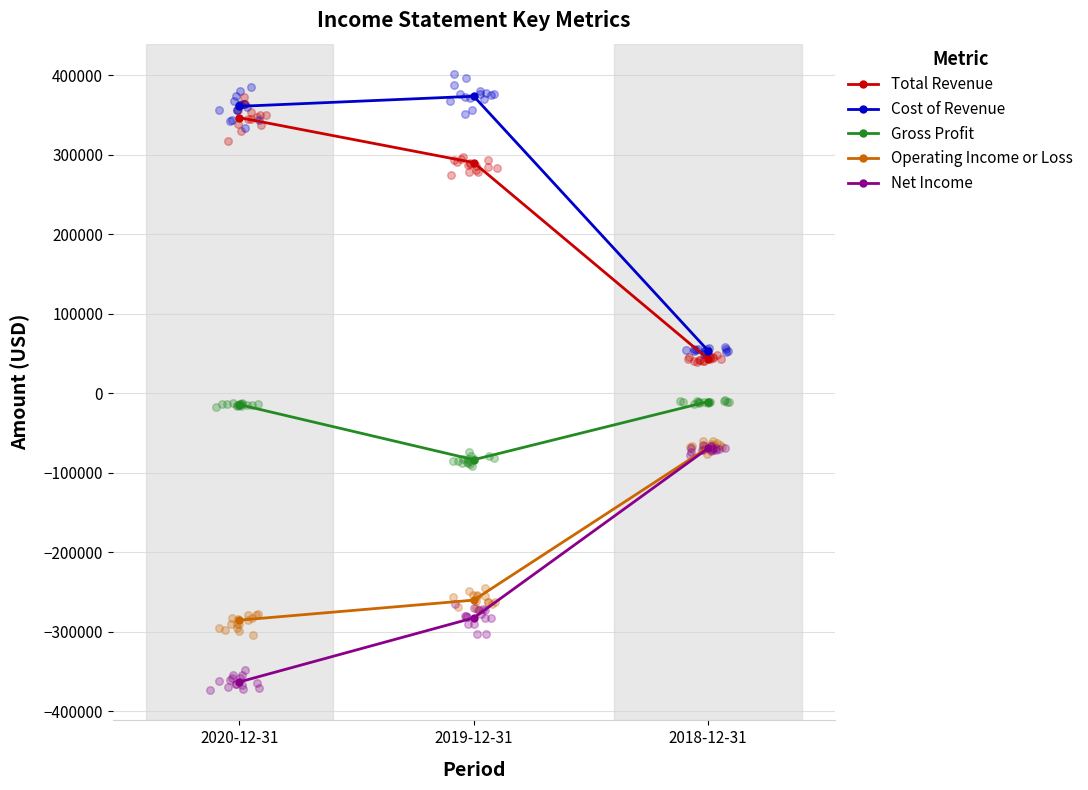

Is the value of Cost of Revenue at 2018-12-31 greater than the value of Gross Profit at 2019-12-31?

Yes